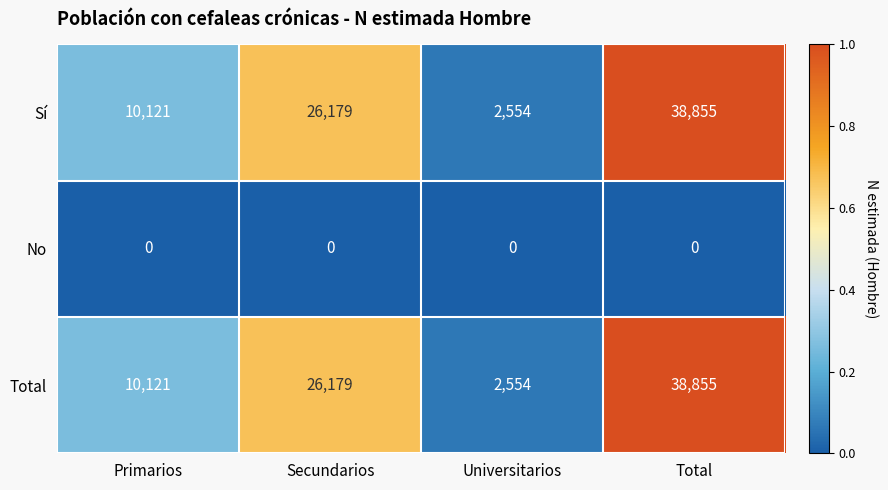

What is the maximum value for Sí?

38855